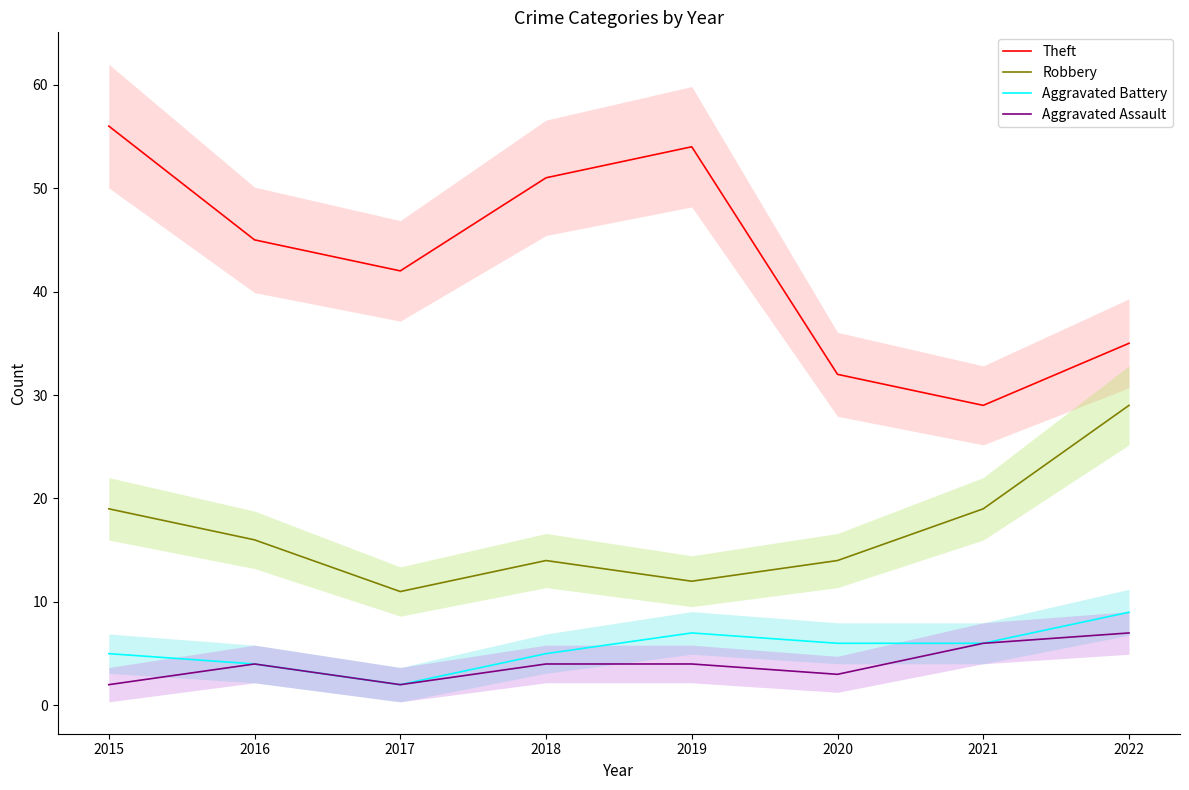

What is the sum of the Aggravated Battery values at 2016 and 2022?

13